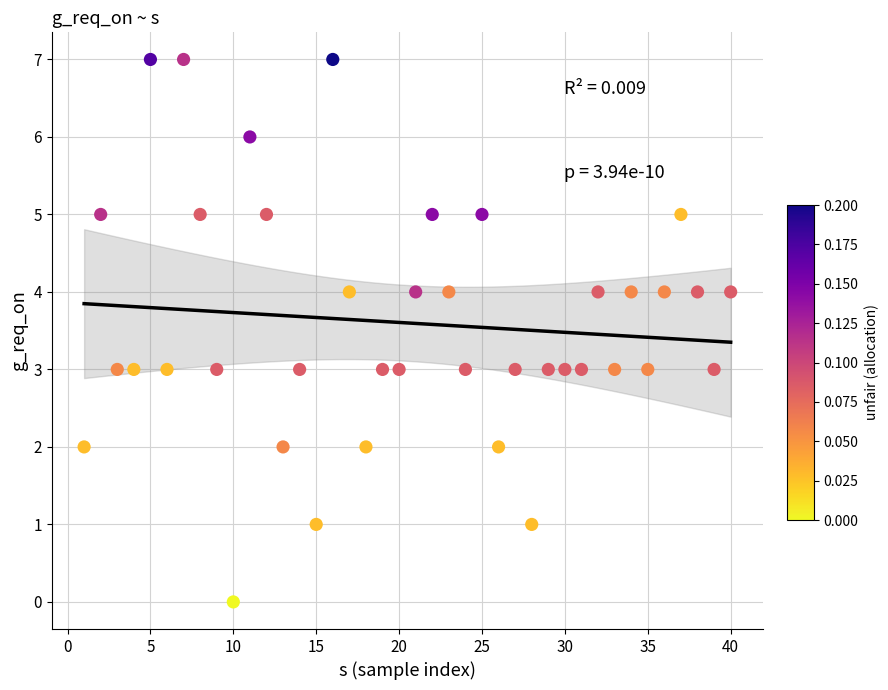

What is the range of Y values (max minus min)?

7